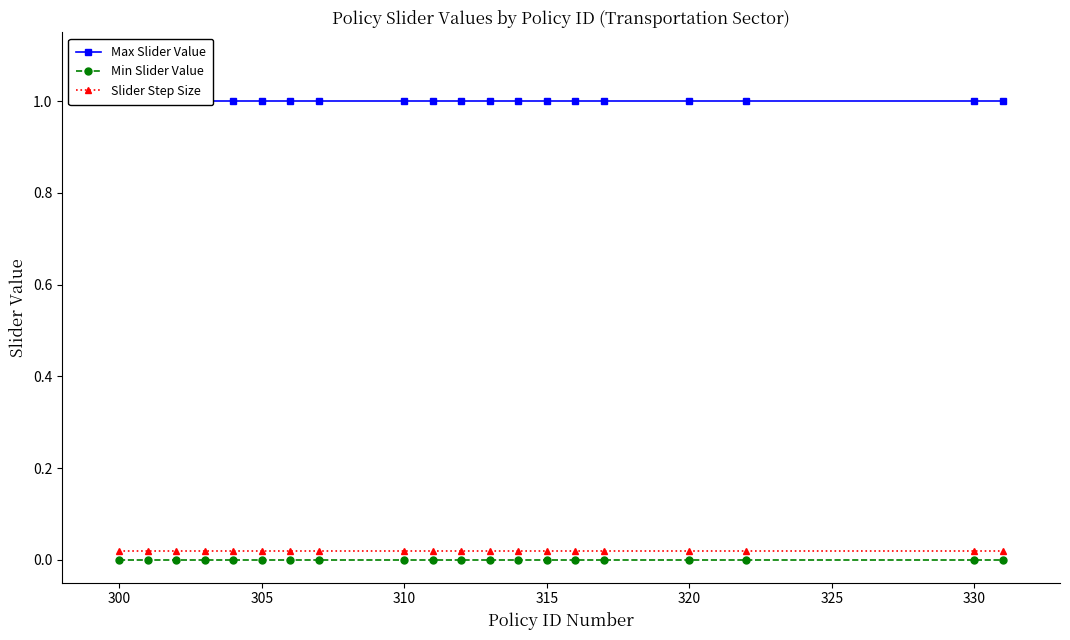

True or false: Slider Step Size and Min Slider Value intersect in this chart.

False